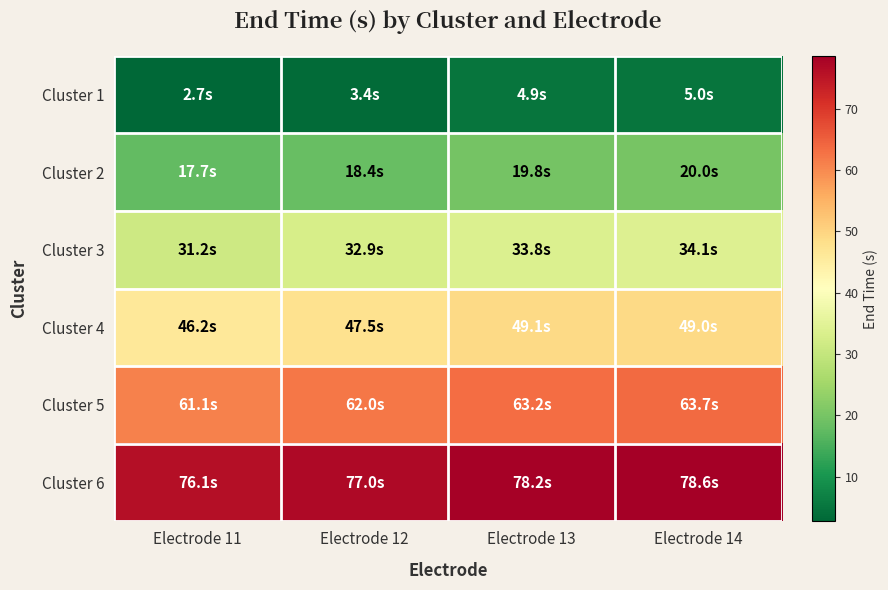

What is the minimum value shown in the chart?

2.7